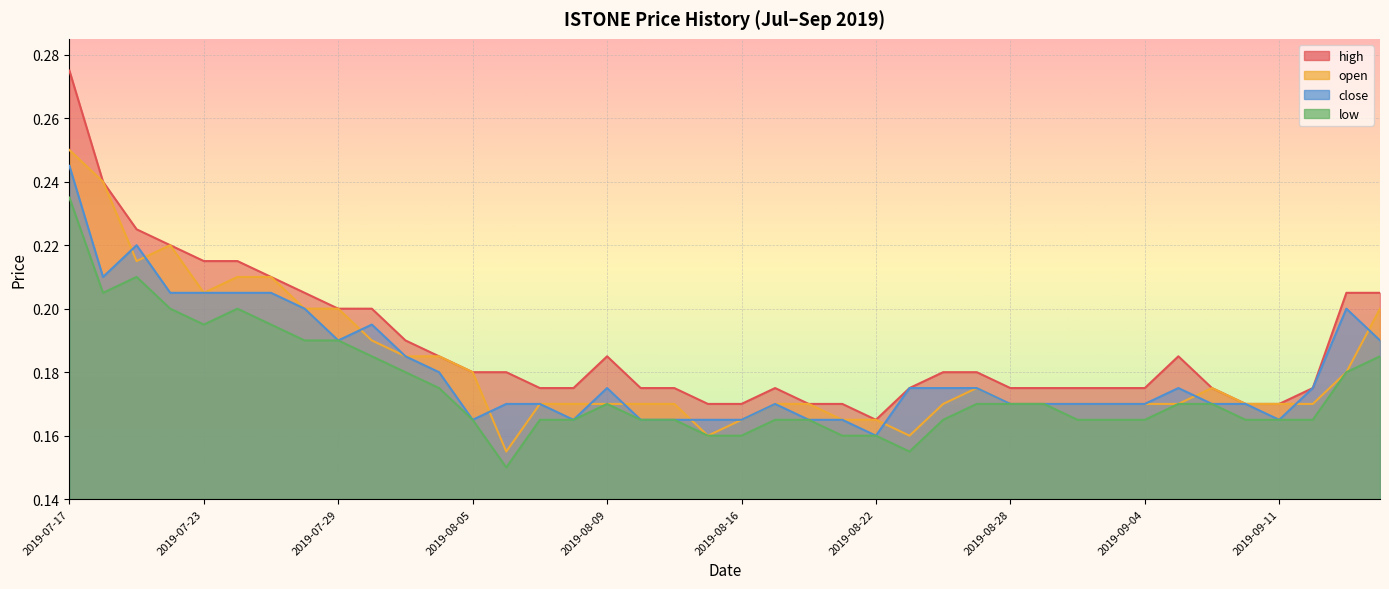

The value of close at 2019-07-31 is 0.2. True or false?

True